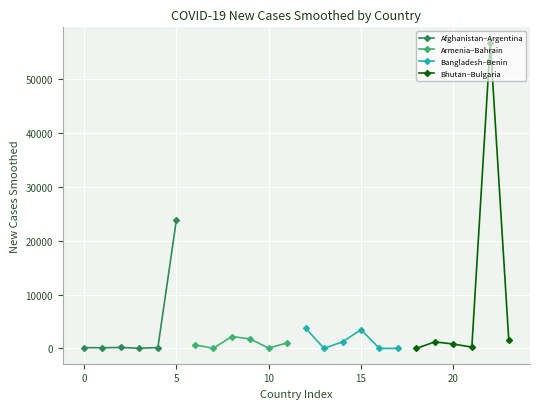

What is the maximum value for Armenia–Bahrain?

2222.3